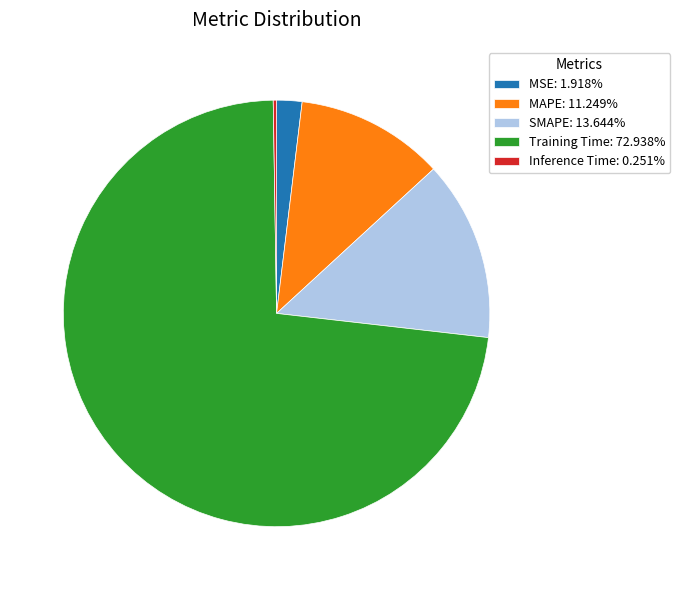

Does Training Time: 72.938% account for over 50% of the chart?

Yes